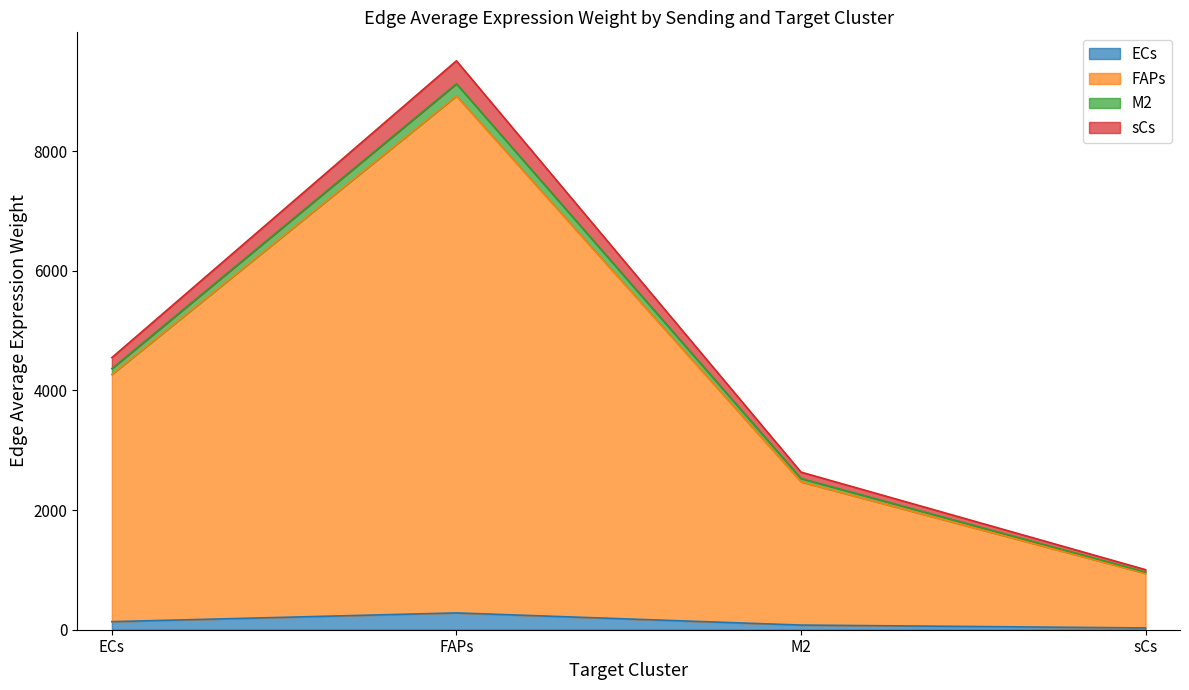

What is the total value across all series at sCs?

1003.9